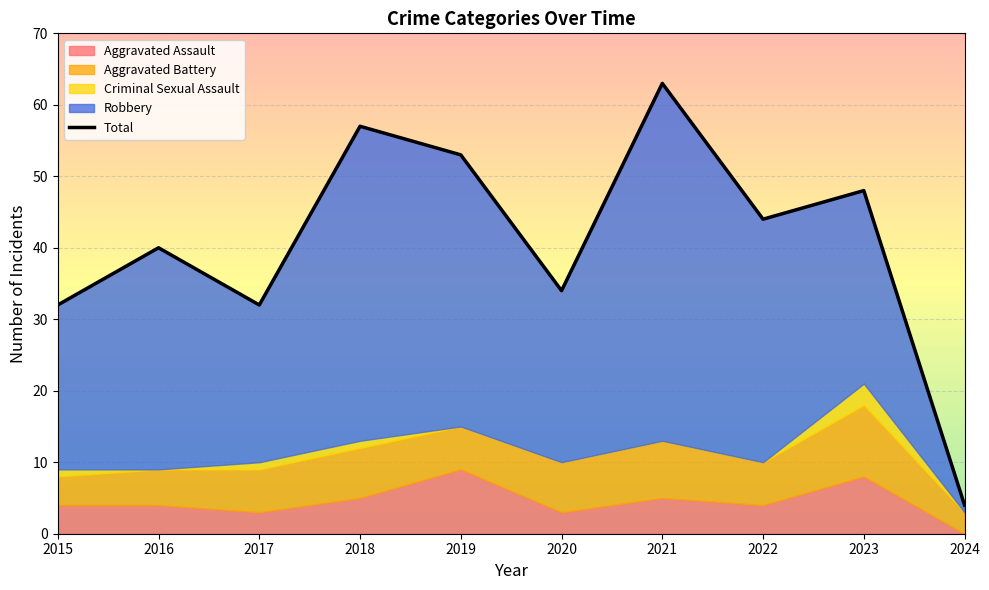

True or false: the data shows 29 at 2022.

False